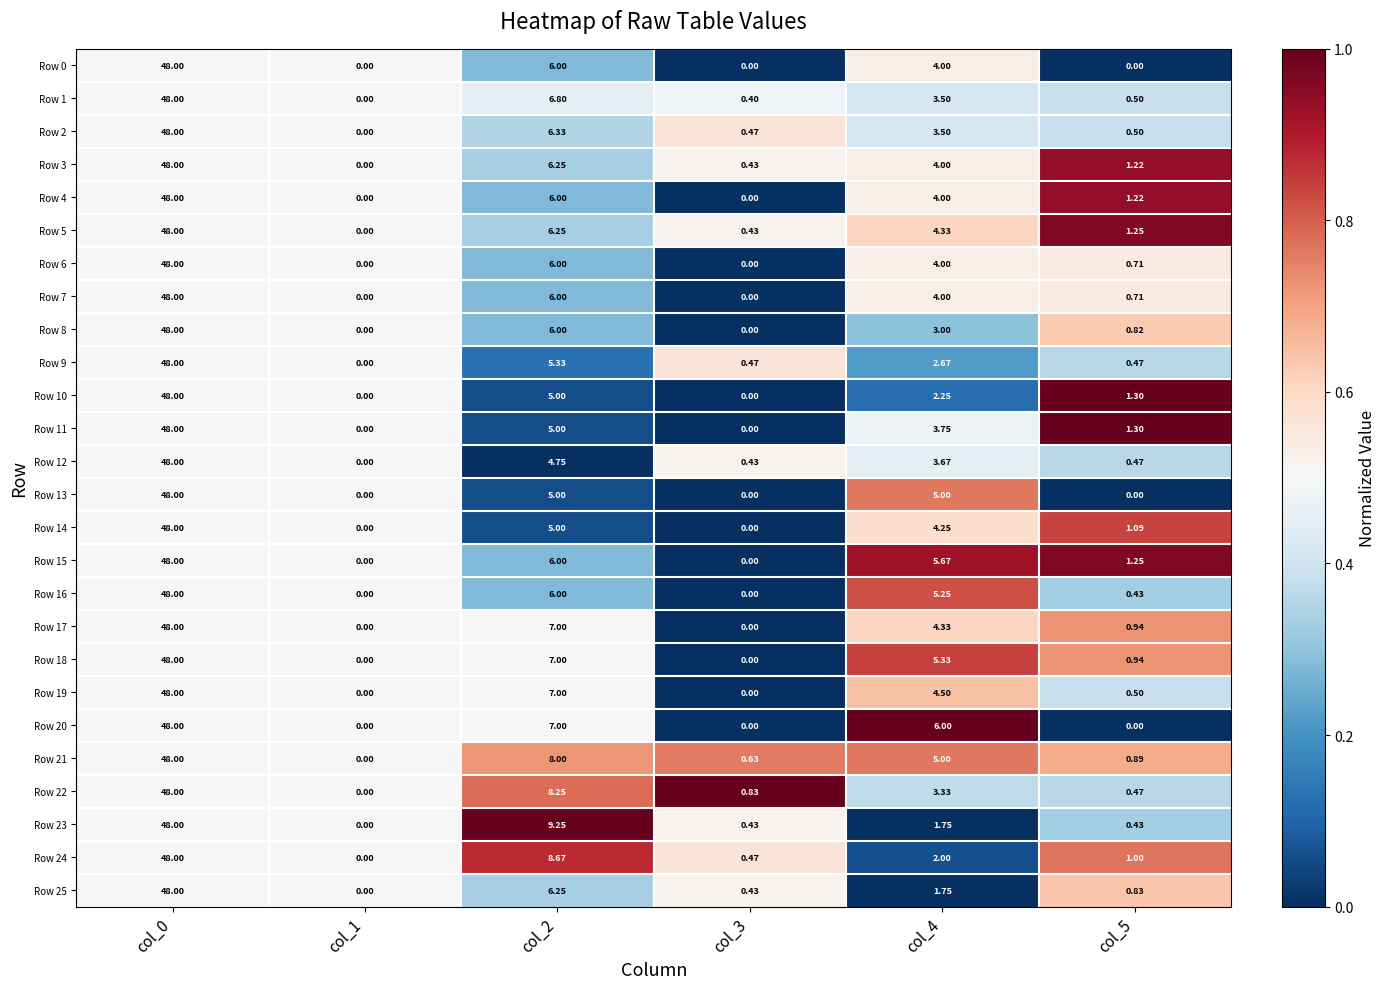

At which category does the chart reach its peak across all series?

col_0